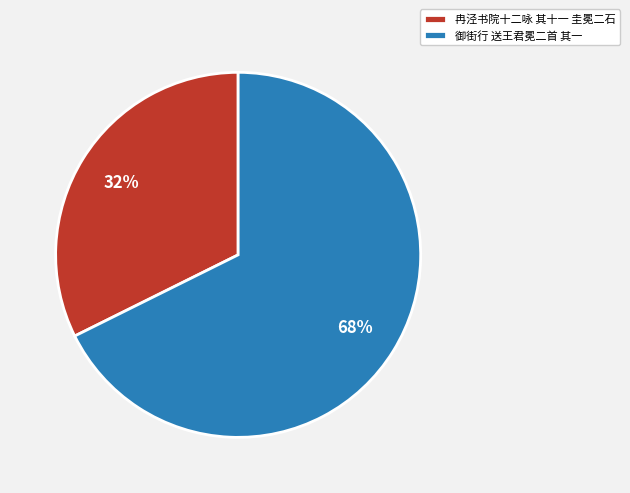

To the nearest percent, what is the combined percentage of 御街行 送王君冕二首 其一 and 冉泾书院十二咏 其十一 圭冕二石?

100%